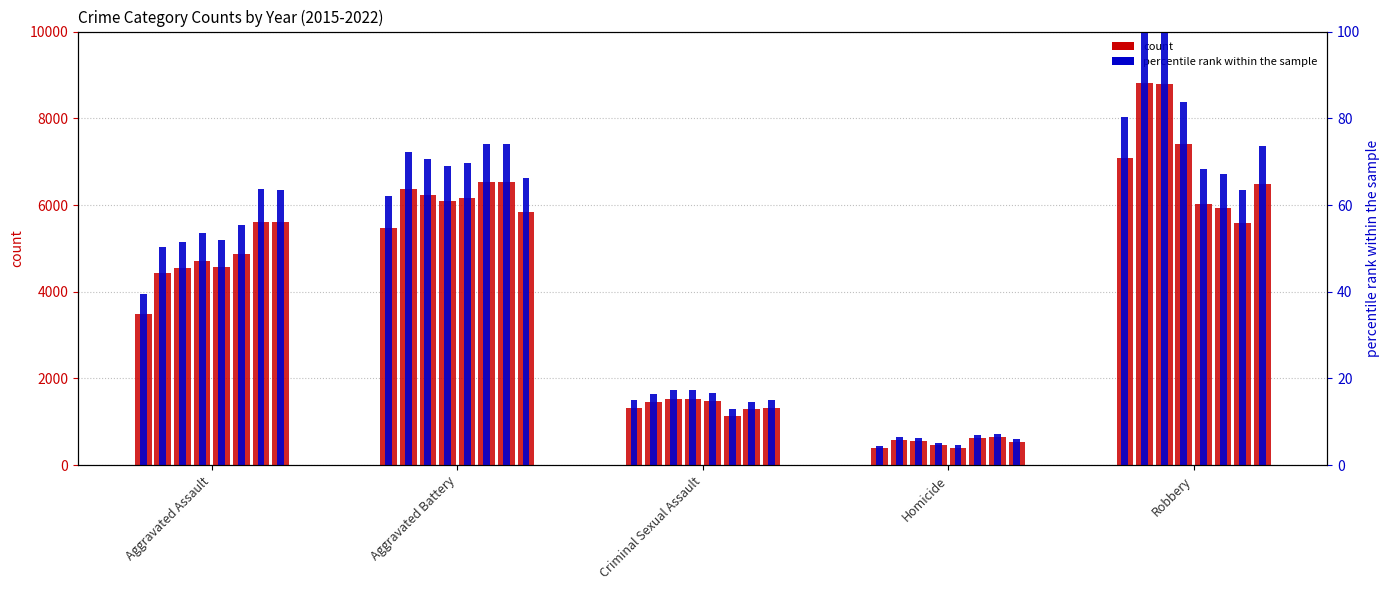

What is the value of the 4th bar from the left?

4.5